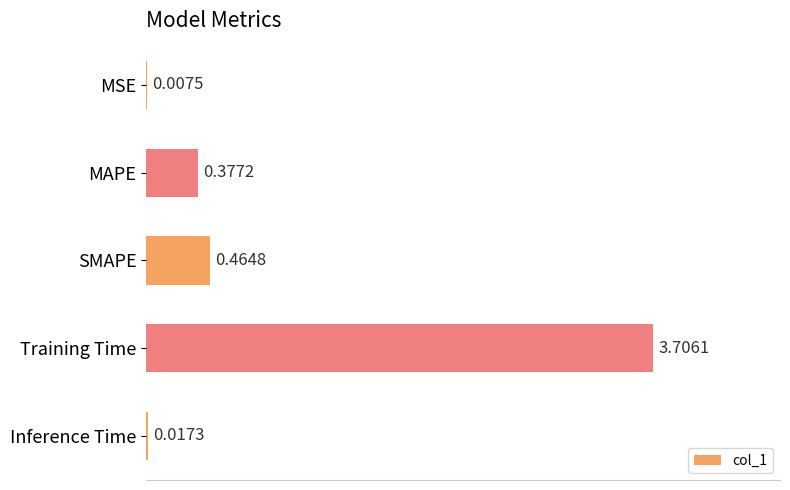

What is the change in value from Training Time to Inference Time?

-3.7